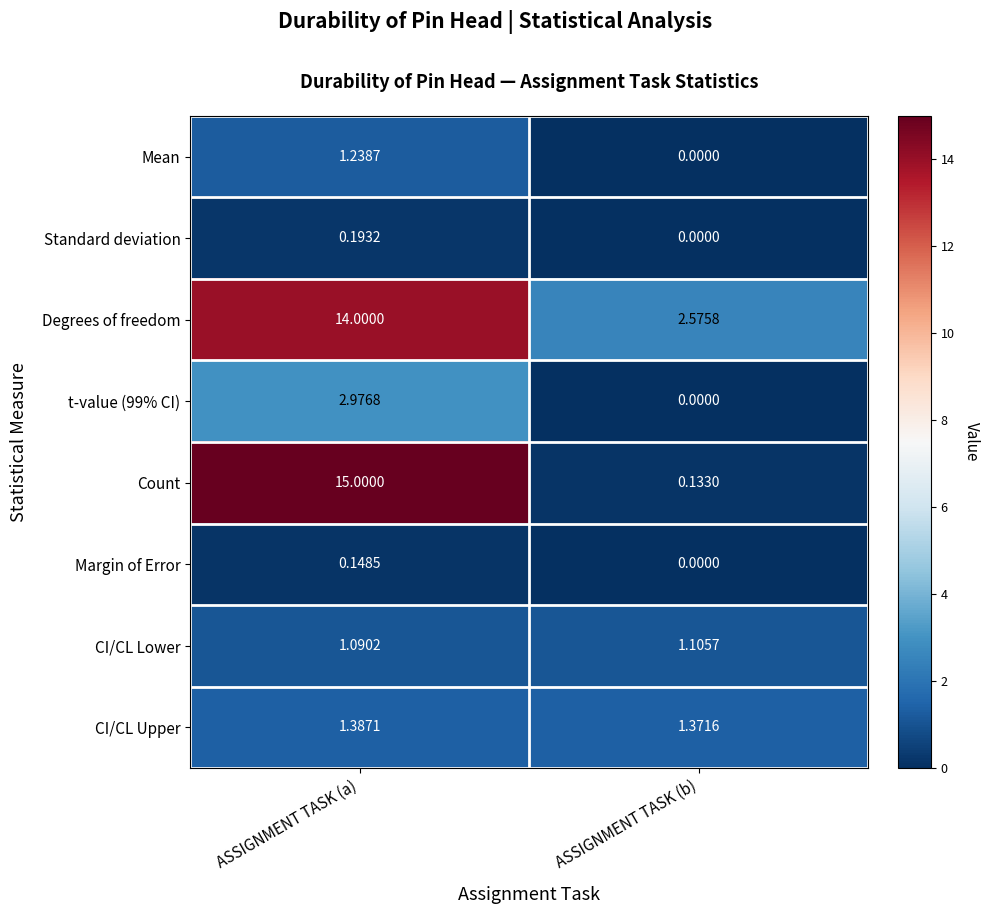

At which label does Margin of Error reach its minimum?

ASSIGNMENT TASK (b)